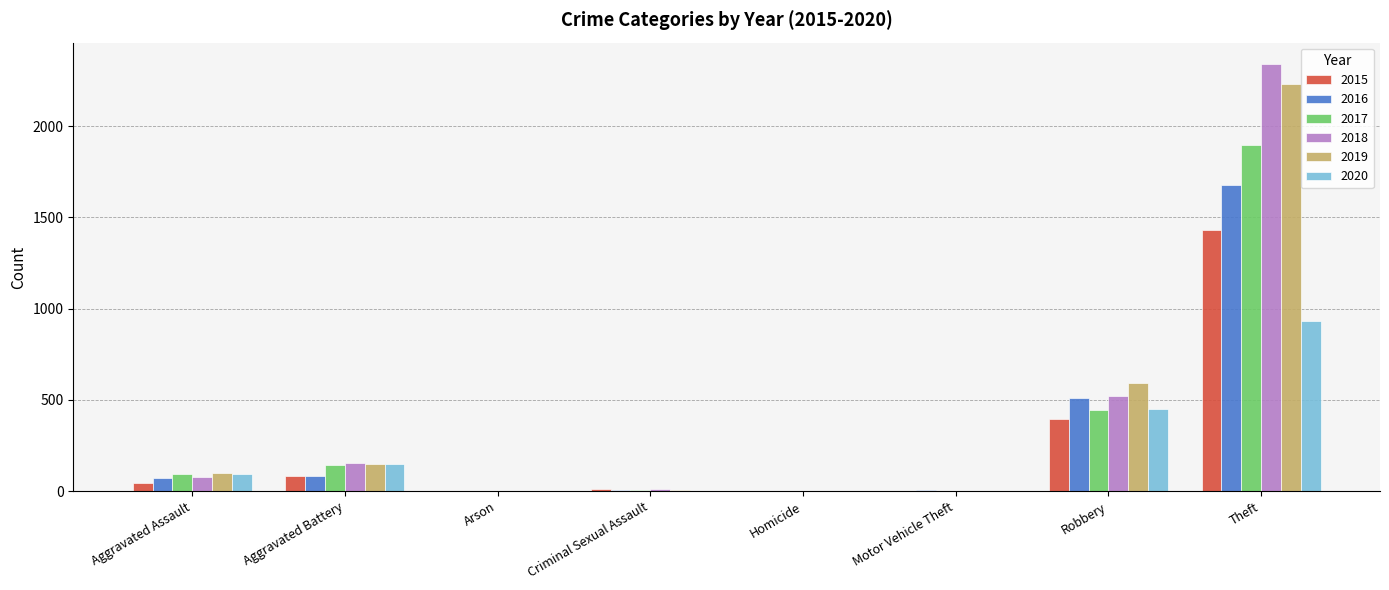

What is the sum of all 2017 values?

2590